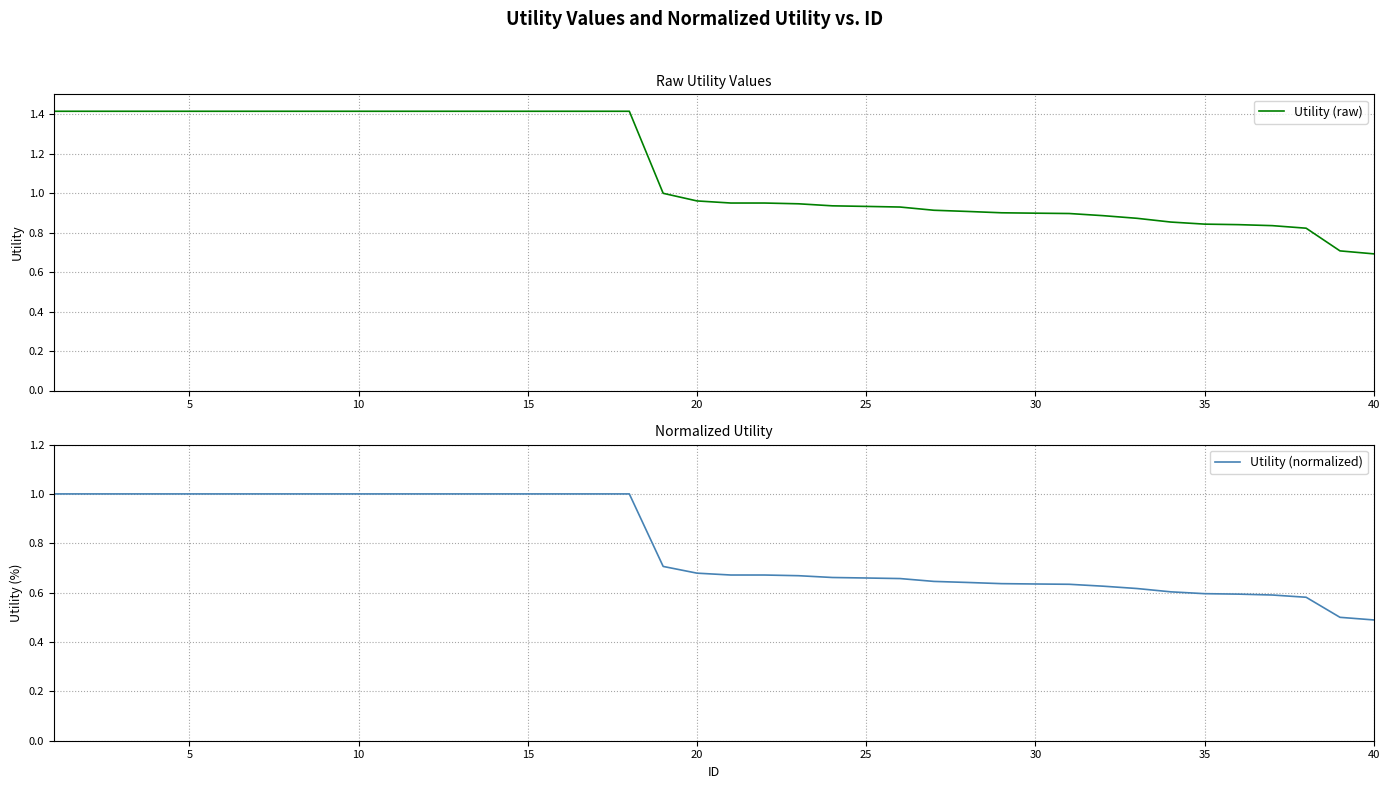

True or false: Utility (raw) and Utility (normalized) intersect in this chart.

False